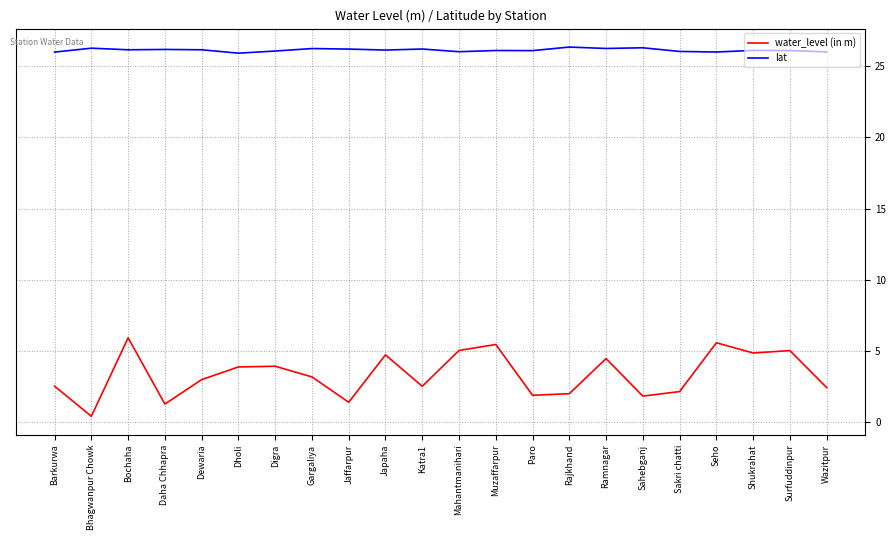

Which series has the largest range (max minus min)?

water_level (in m)